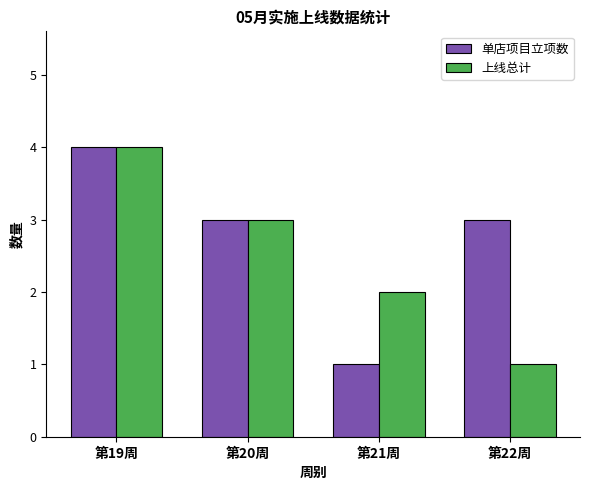

Which series changed the most between 第21周 and 第22周?

单店项目立项数